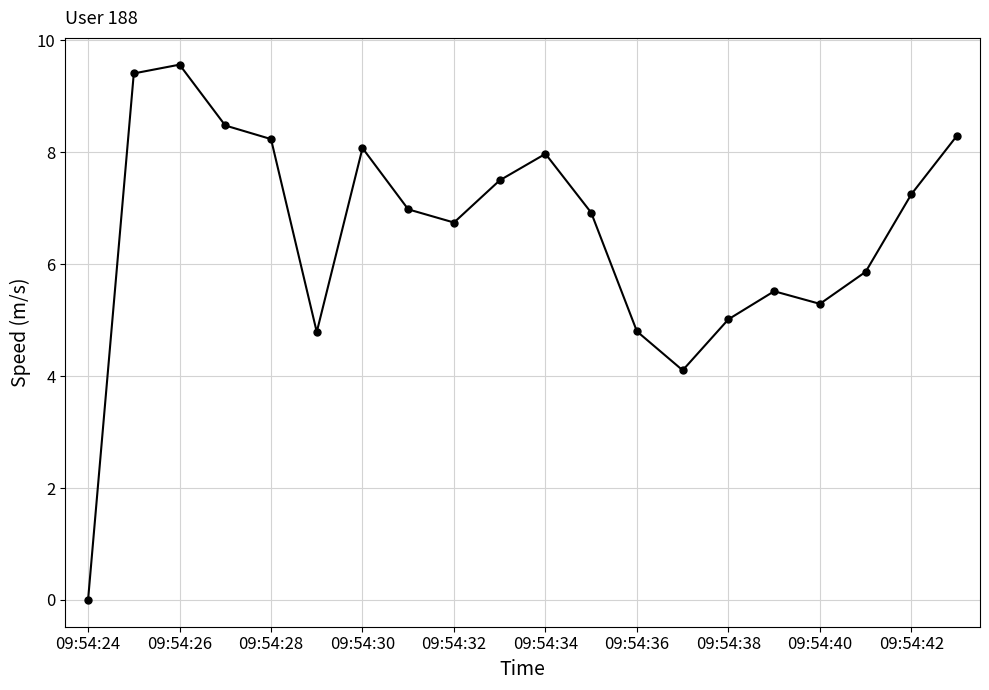

What is the maximum value shown in the chart?

9.6